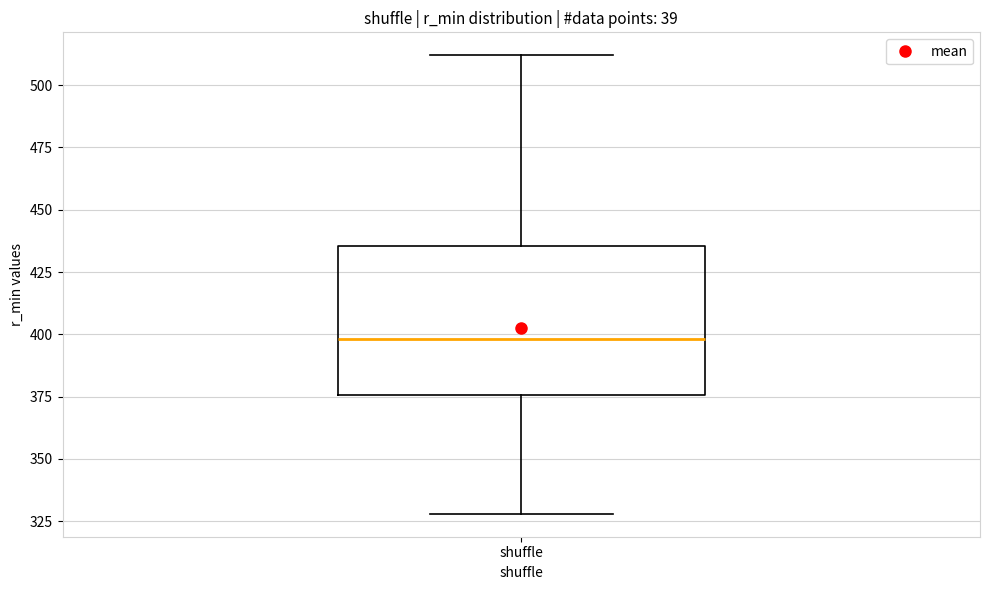

Where is the lower edge of the box for shuffle on the y-axis? The values are not printed on the chart, so give them approximately, as read against the axis.

375